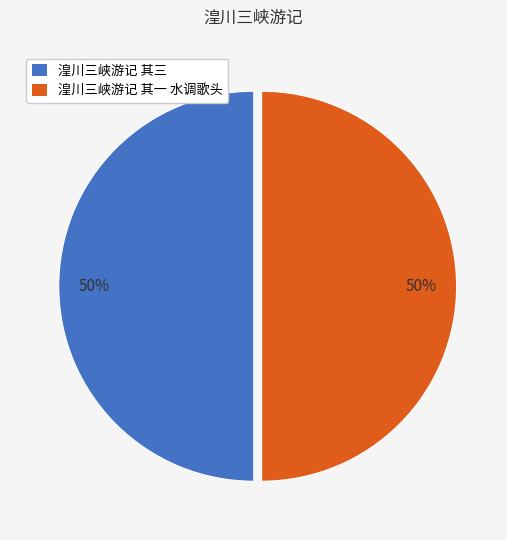

Count the number of slices in the pie.

2